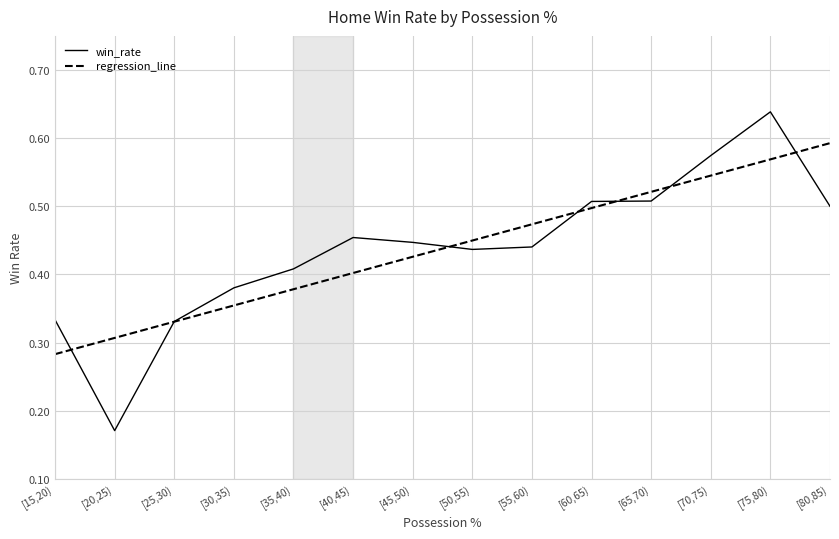

Rank the series by their maximum value, from highest to lowest.

win_rate, regression_line